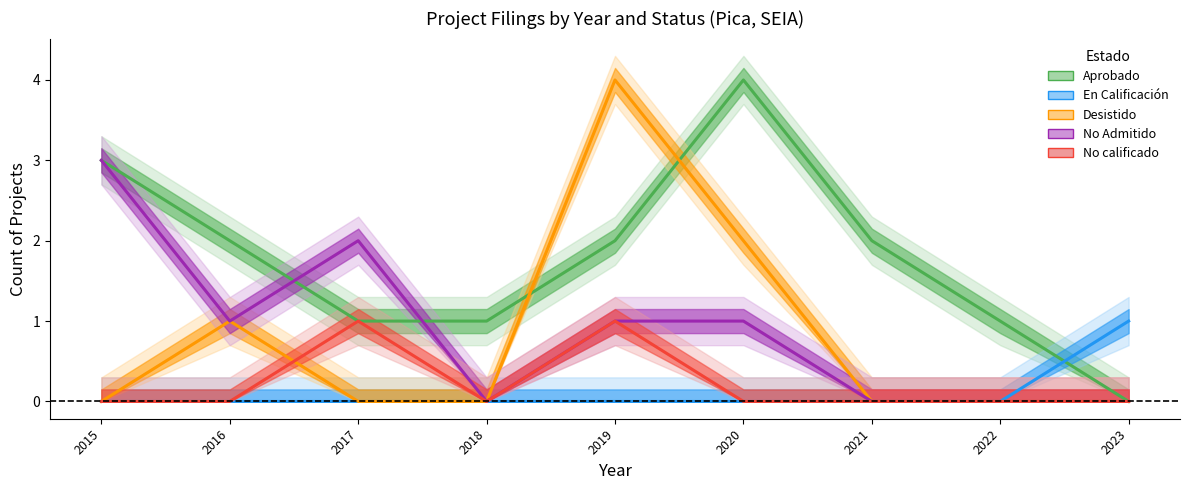

How many distinct data groups are displayed?

5